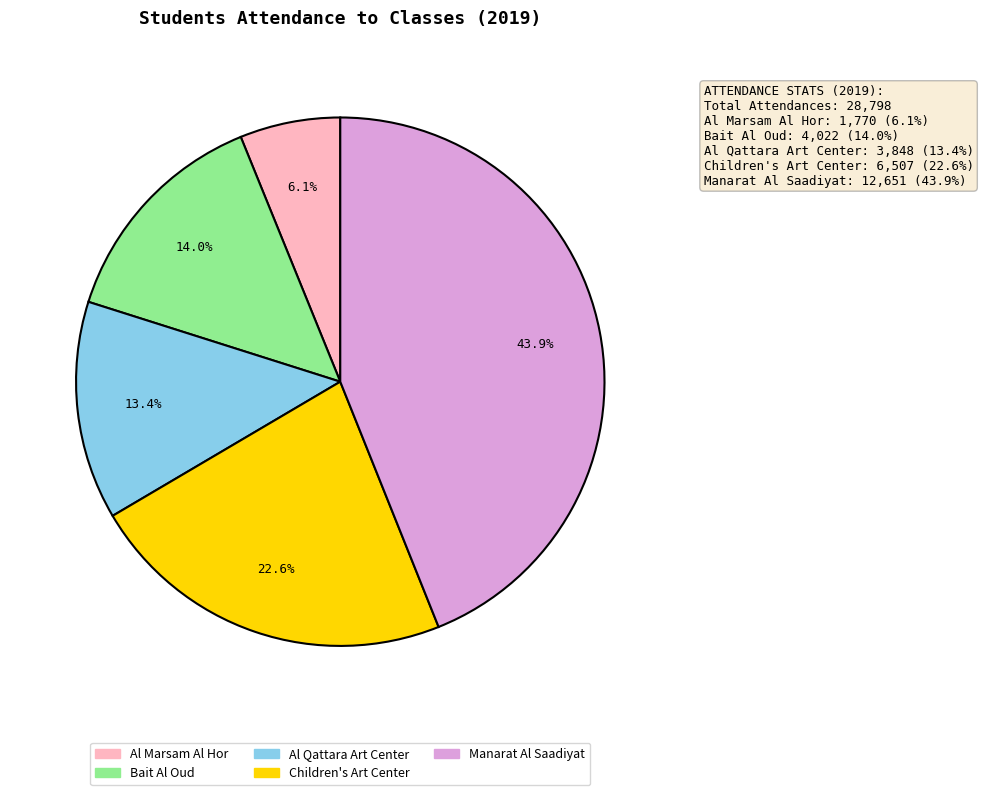

Is there any slice that represents more than half of the pie?

No